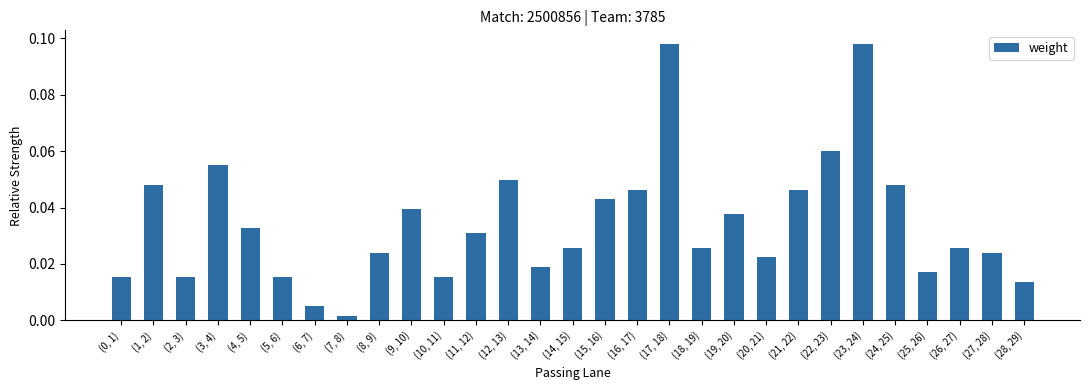

Which label corresponds to the smallest value in the chart?

(7, 8)